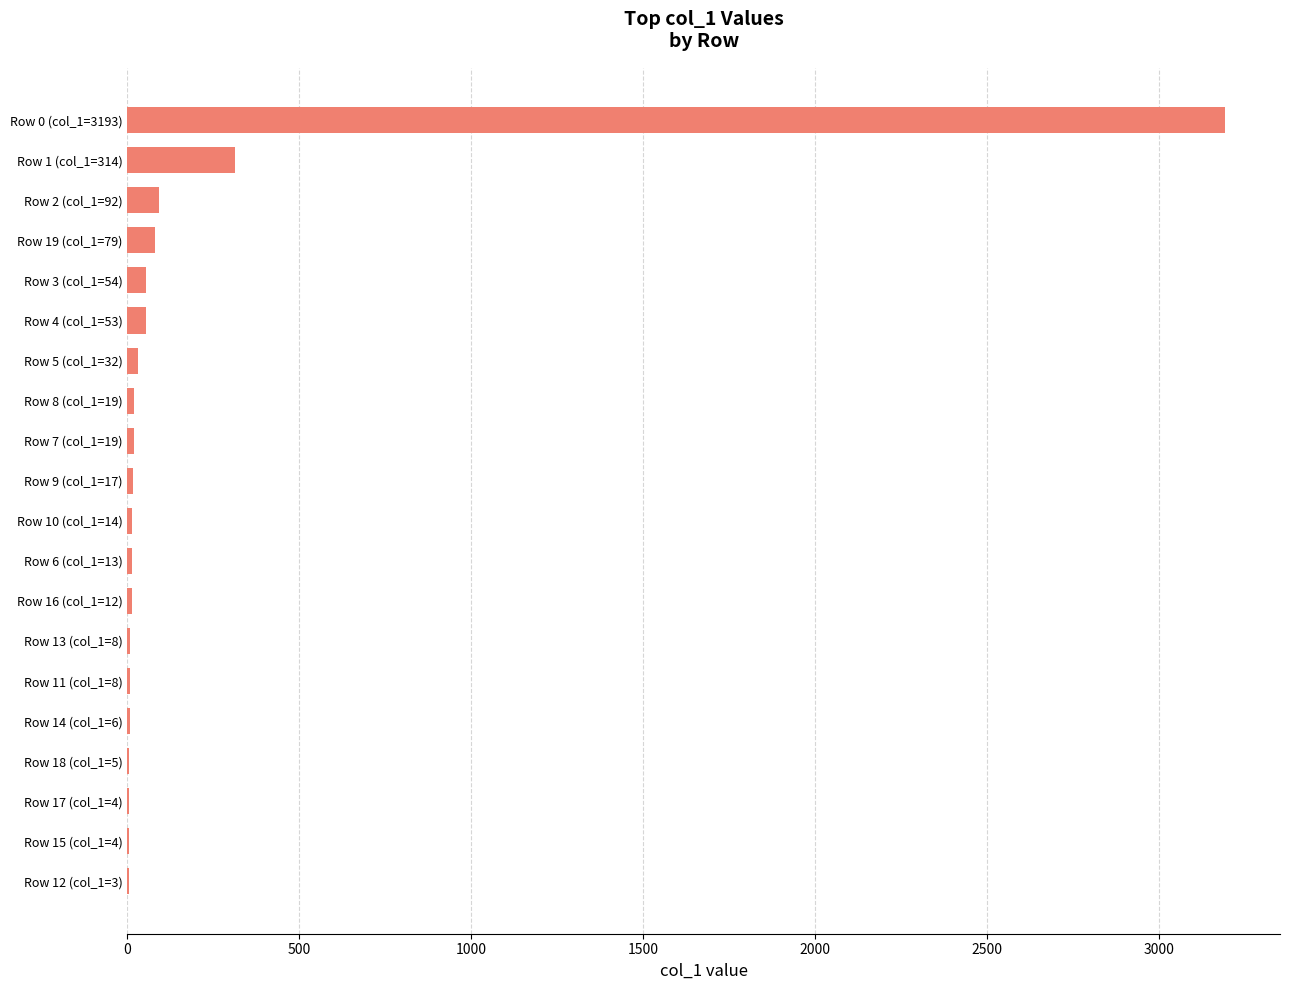

Where is the data nearest to the value 1598?

Row 1 (col_1=314)